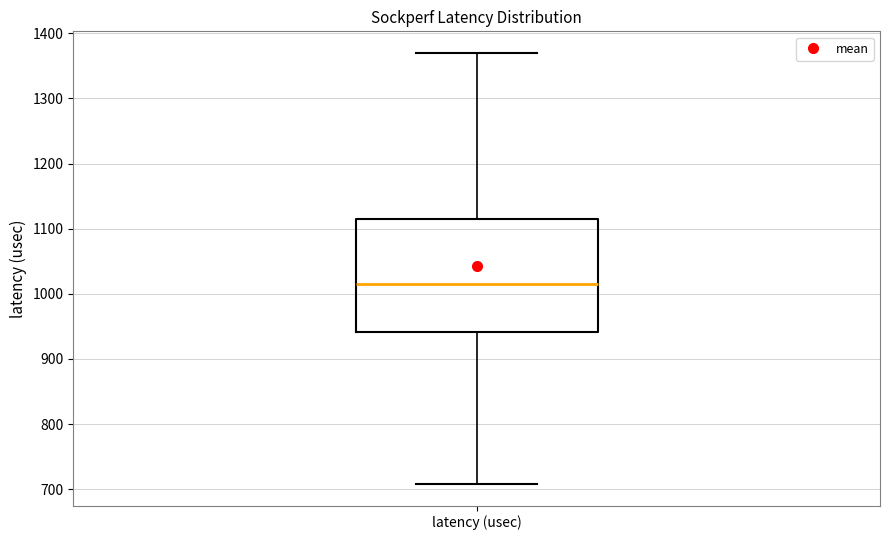

Transcribe this box plot: give where the median line is, the range the box spans, and where the two whiskers end, as read against the y-axis. The values are not printed on the chart, so give them approximately, as read against the axis.

median 1010, box 940 to 1110, whiskers 710 to 1370